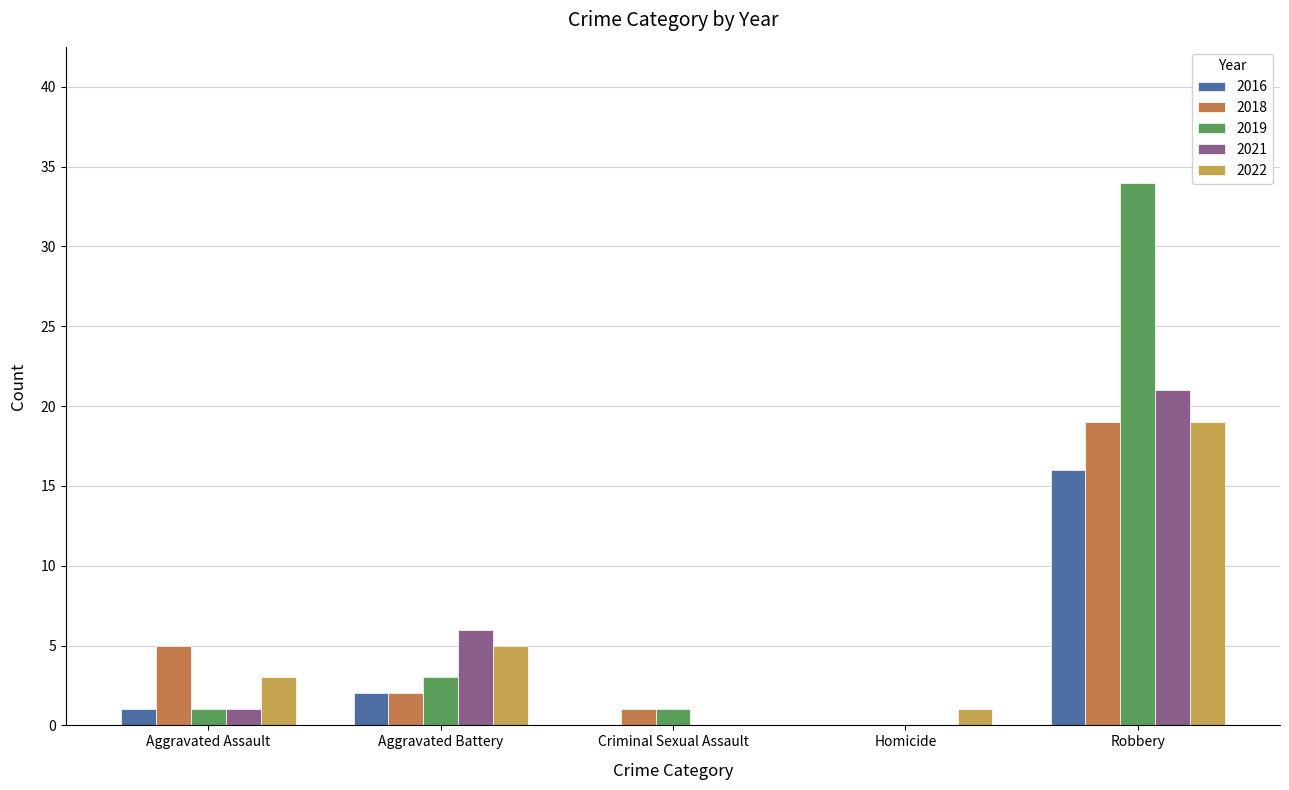

What is the spread (max minus min) of values at Criminal Sexual Assault?

1